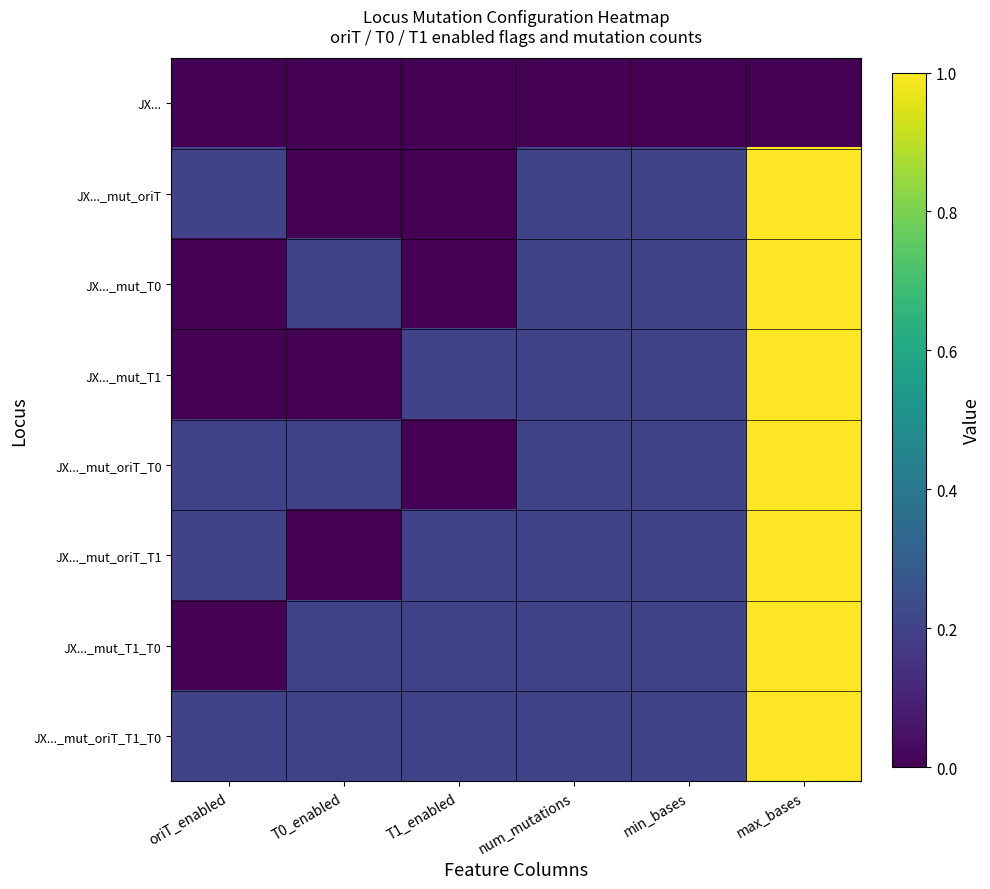

Which has a higher value, min_bases or T1_enabled?

min_bases